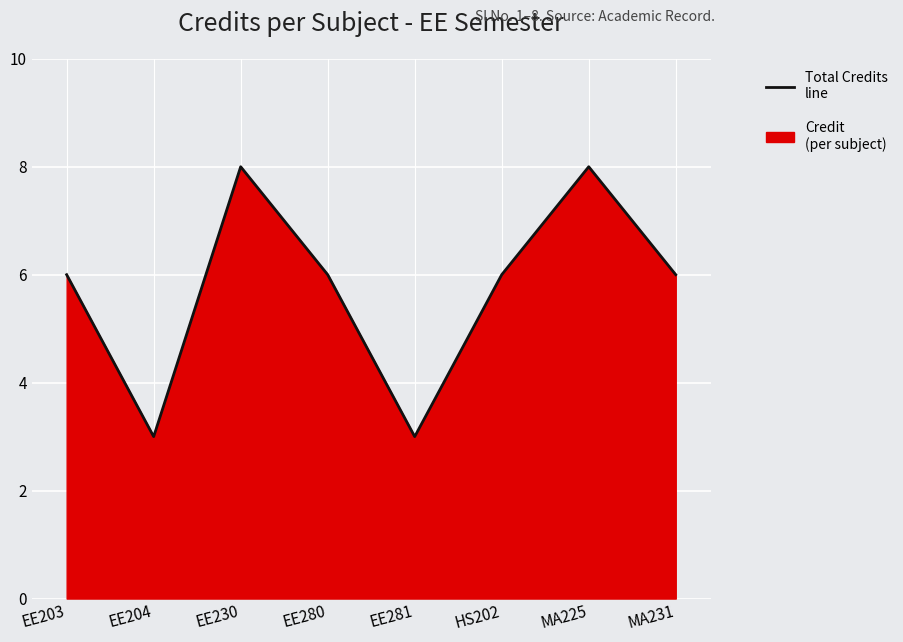

What is the difference between the maximum and minimum values?

5